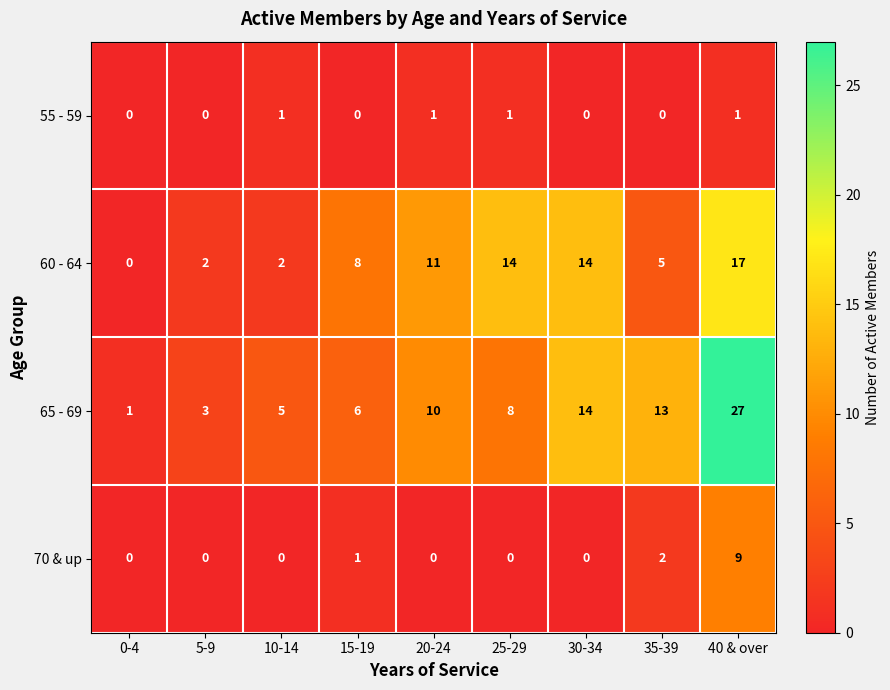

What is the maximum value shown in the chart?

27